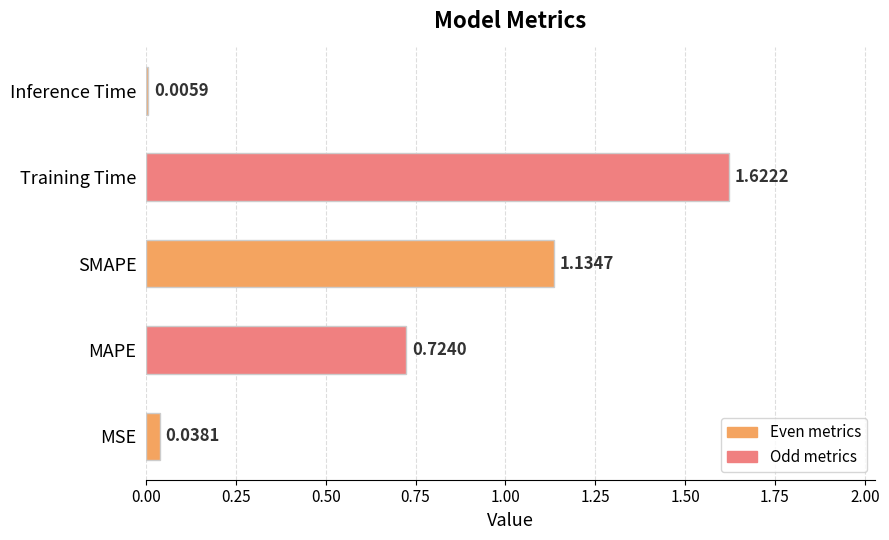

What is the sum of all values?

3.5